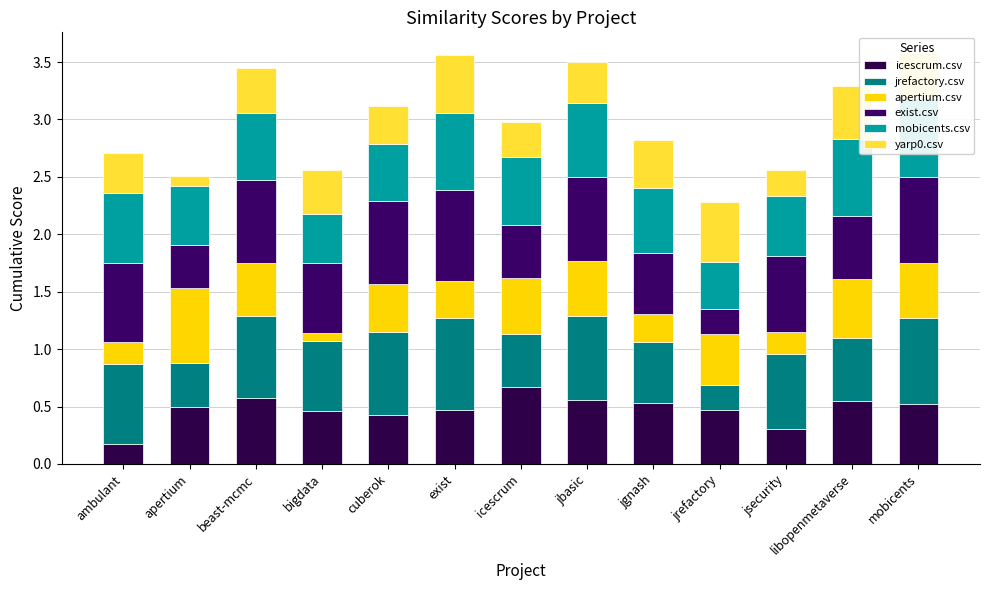

How many data points does each series have?

13